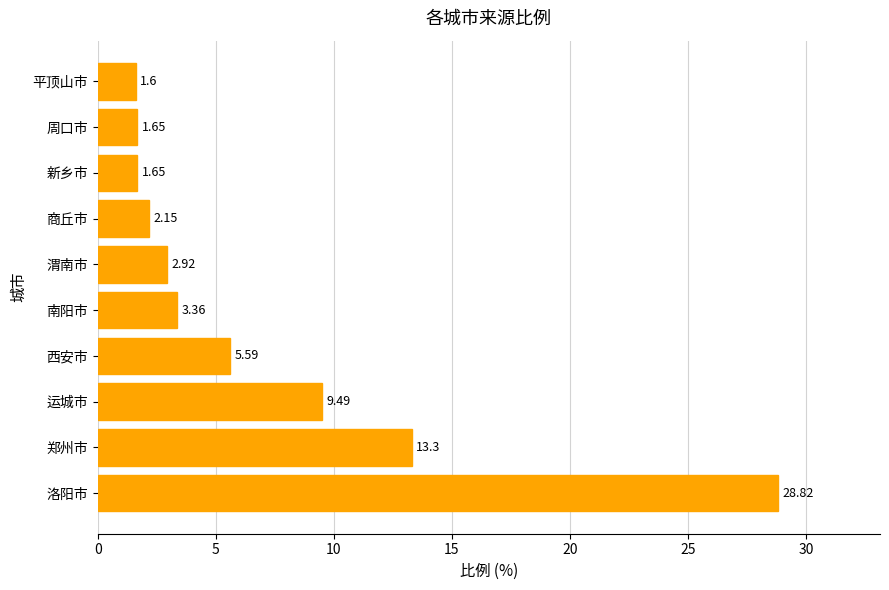

Where is the data nearest to the value 15?

郑州市